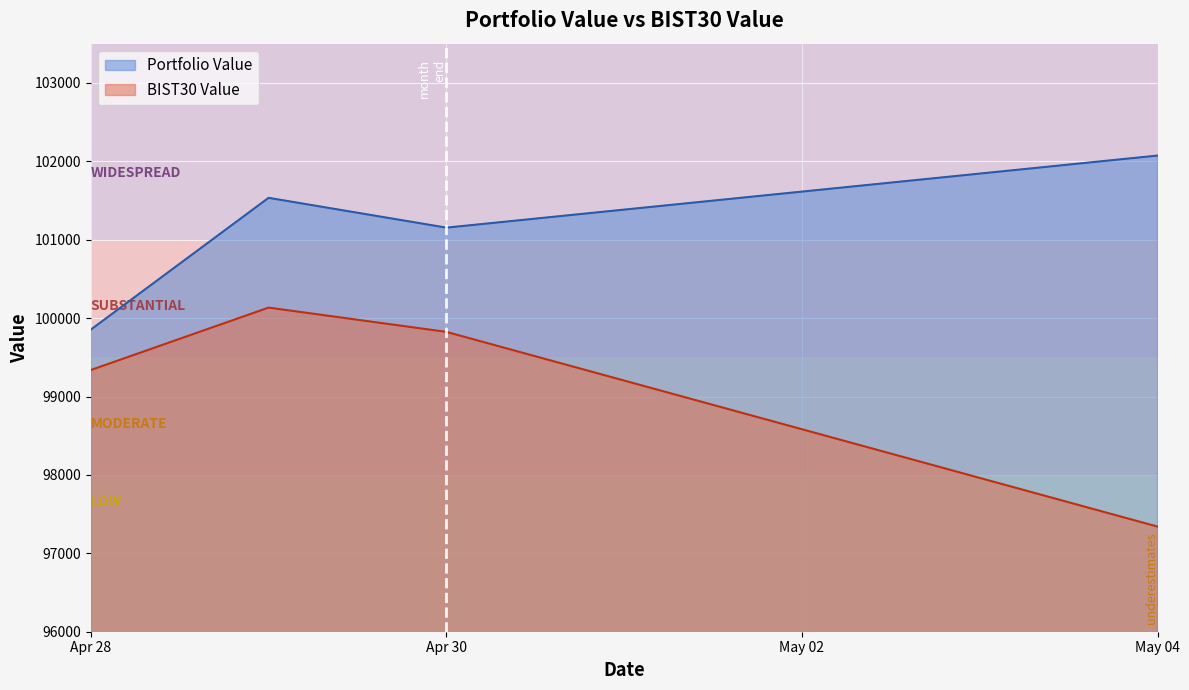

List the series in order of their peak value, highest first.

Portfolio Value, BIST30 Value